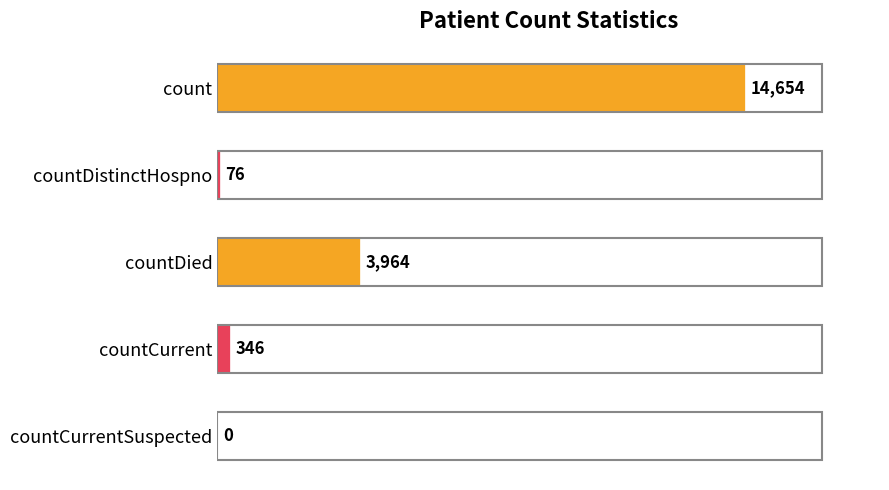

The chart shows a value of -8257 at countCurrentSuspected. True or false?

False